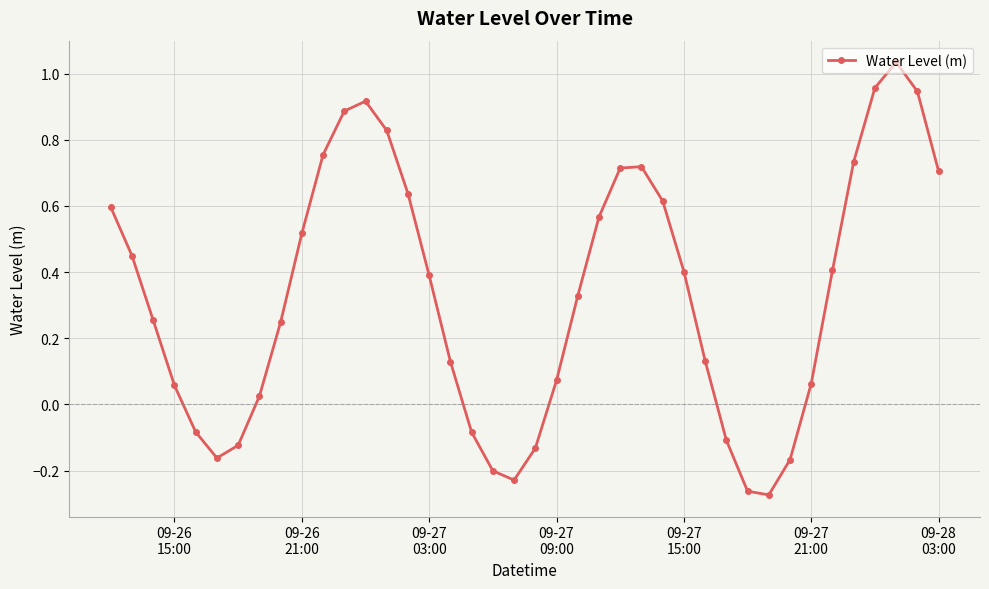

How many interior local peaks (higher than both neighbors) does the data have?

3